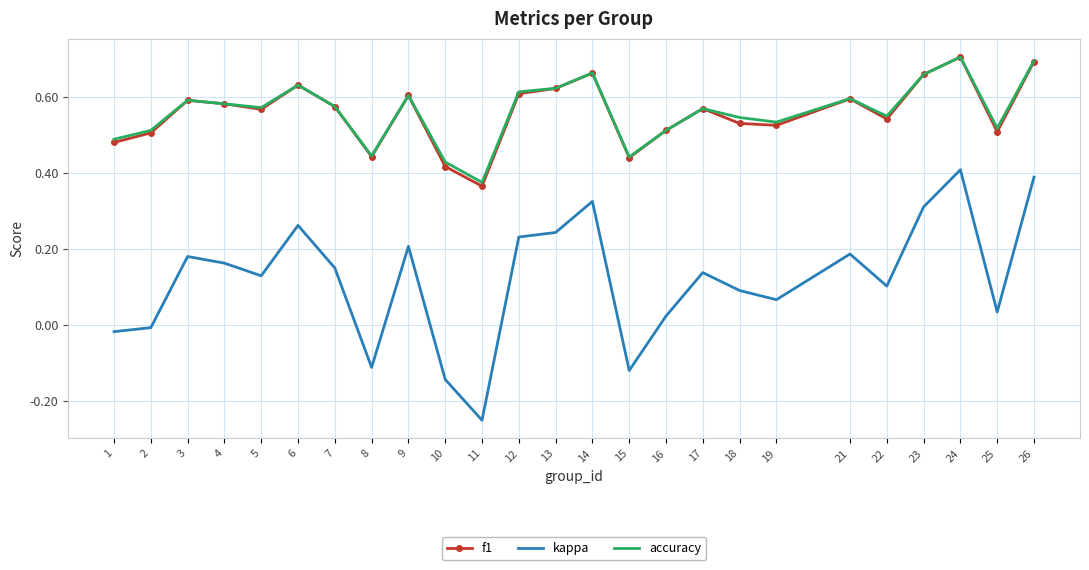

Which series has the largest range (max minus min)?

kappa